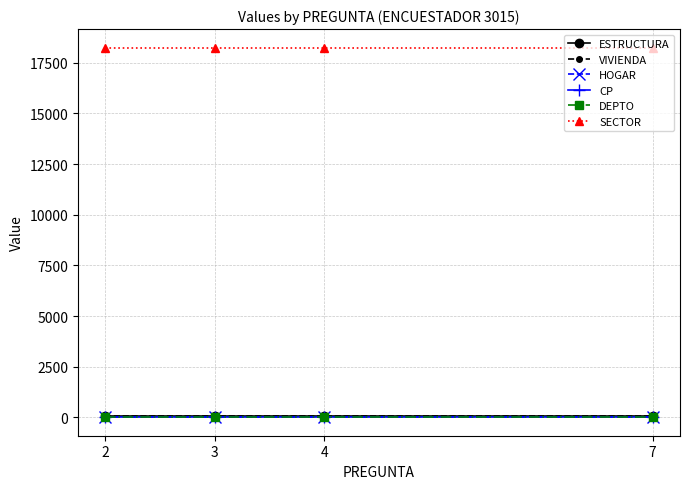

Count the number of data series in this chart.

6